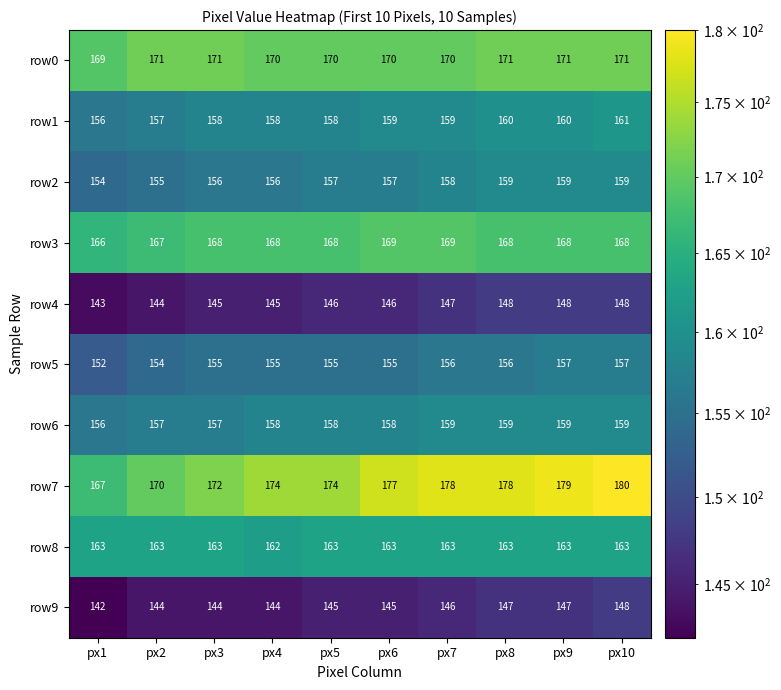

The row9 series shows 205 at px9. True or false?

False